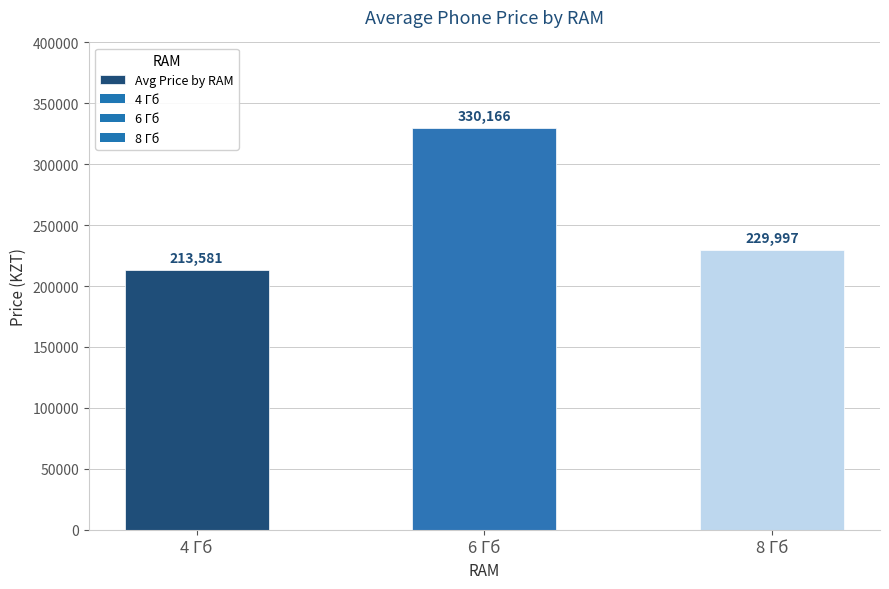

Is it true that the value at 6 Гб is 330166.9?

True